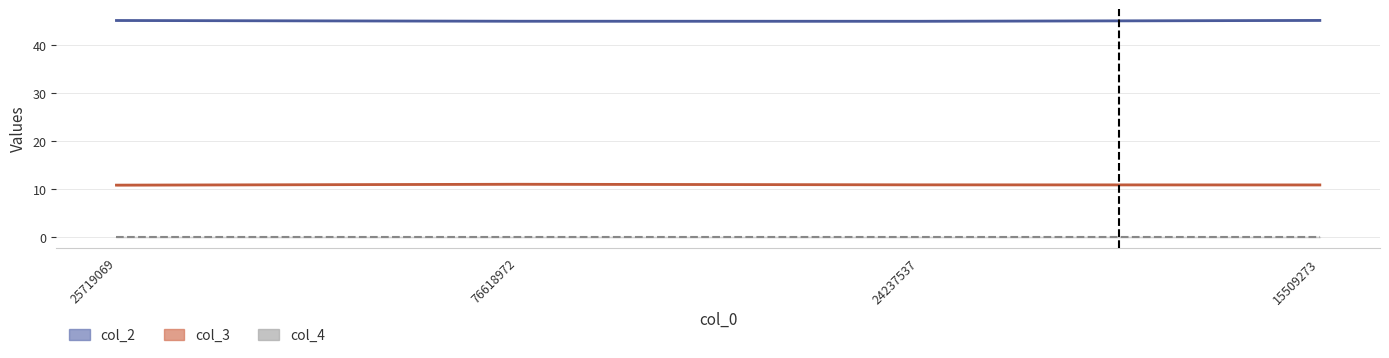

What is the spread (max minus min) of values at 15509273?

34.3